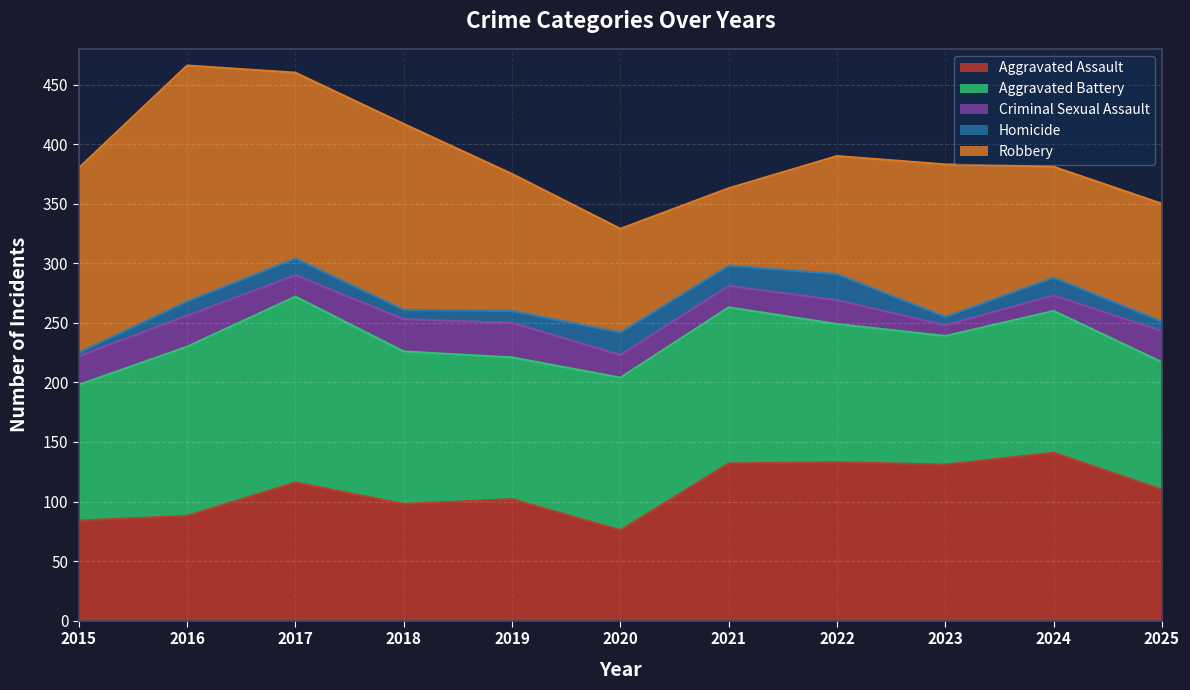

The Robbery series shows 65 at 2021. True or false?

True